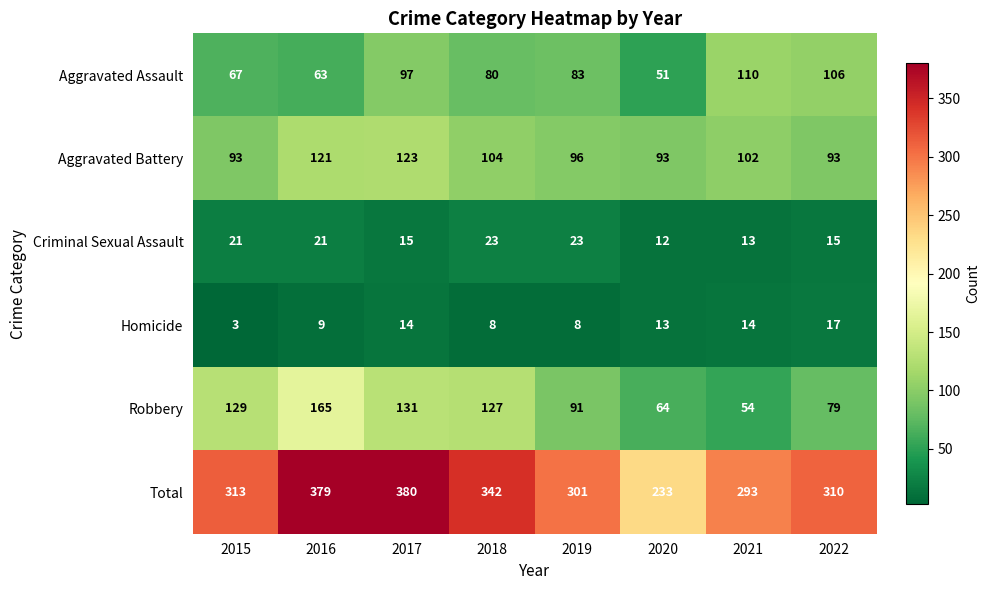

What is the sum of all Criminal Sexual Assault values?

143